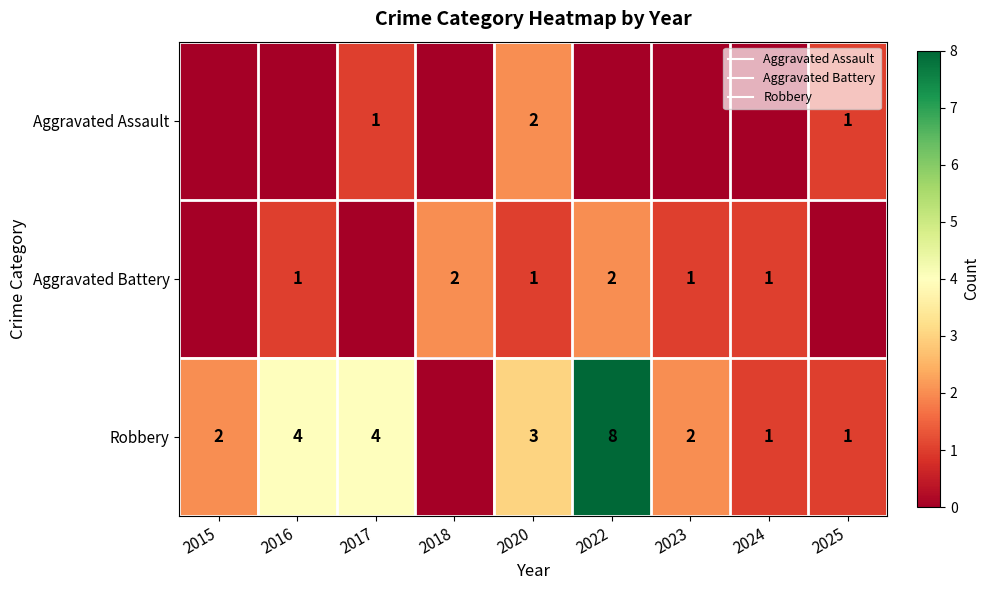

What is the difference between the maximum and minimum values in the Aggravated Battery series?

2